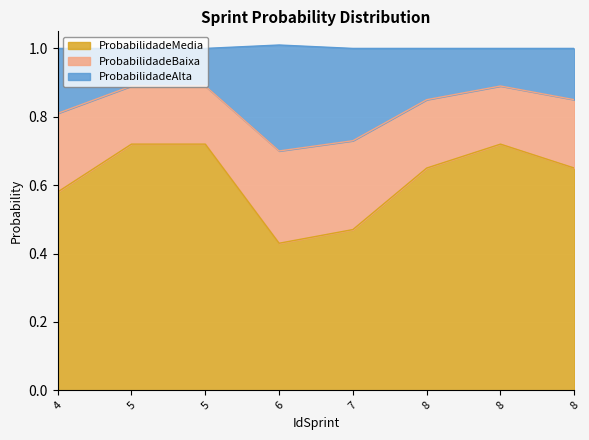

The value of ProbabilidadeBaixa at 5 is 1.2. True or false?

False